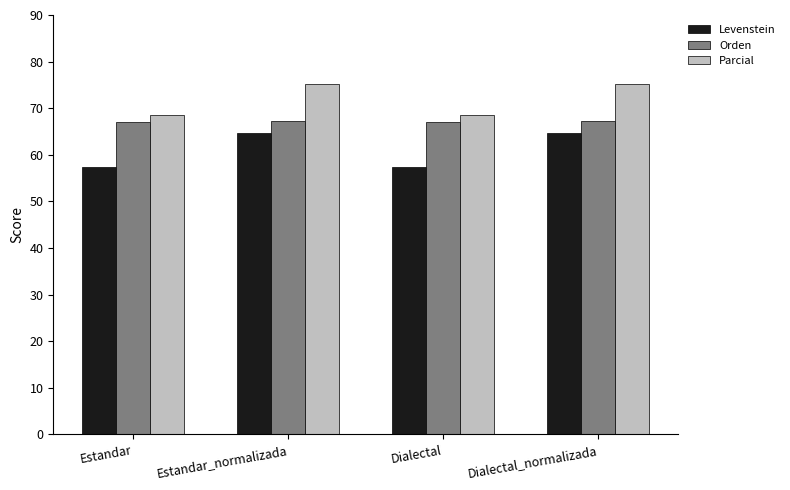

Read the Parcial value at Dialectal_normalizada.

75.1